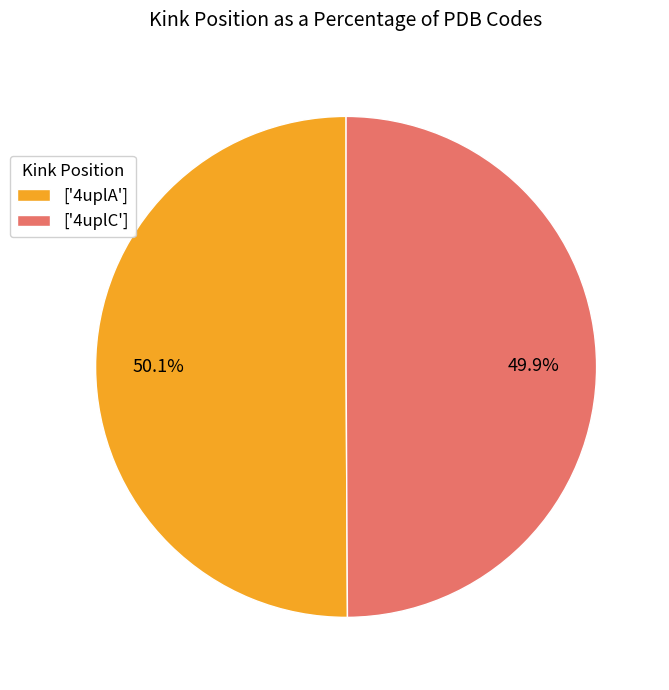

What is the ratio of the value at ['4uplA'] to the value at ['4uplC']?

1.0